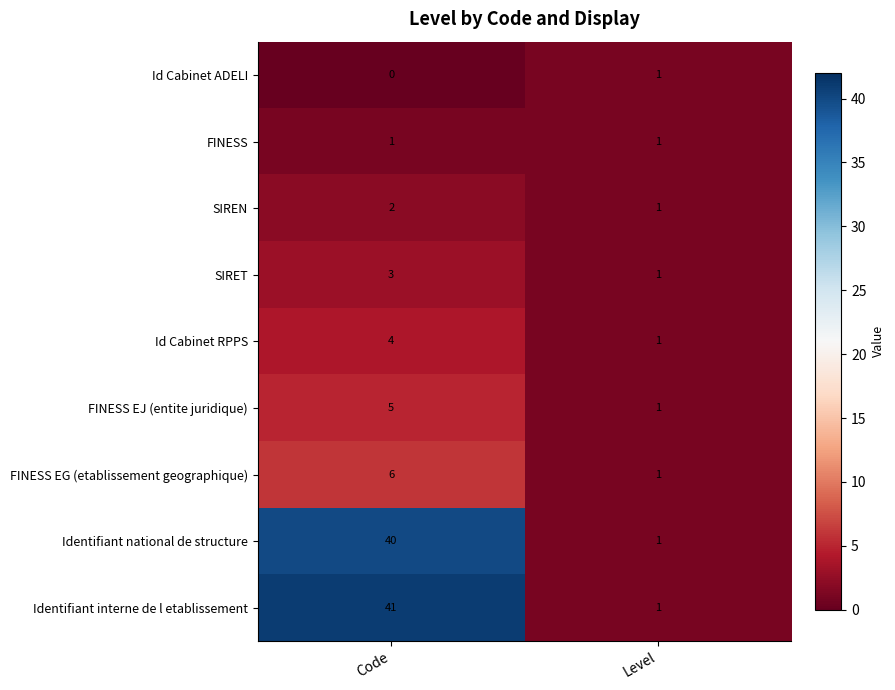

What value does the SIRET series have at Code?

3